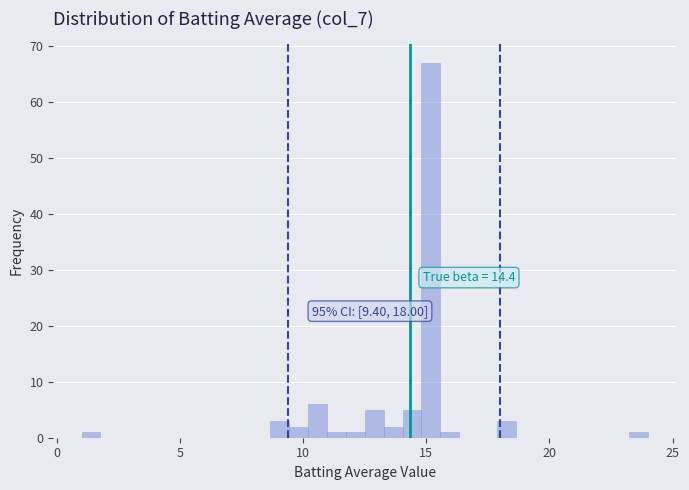

Around what value on the x-axis is the tallest bar? Give the approximate position of its centre, as read against the axis.

15.0